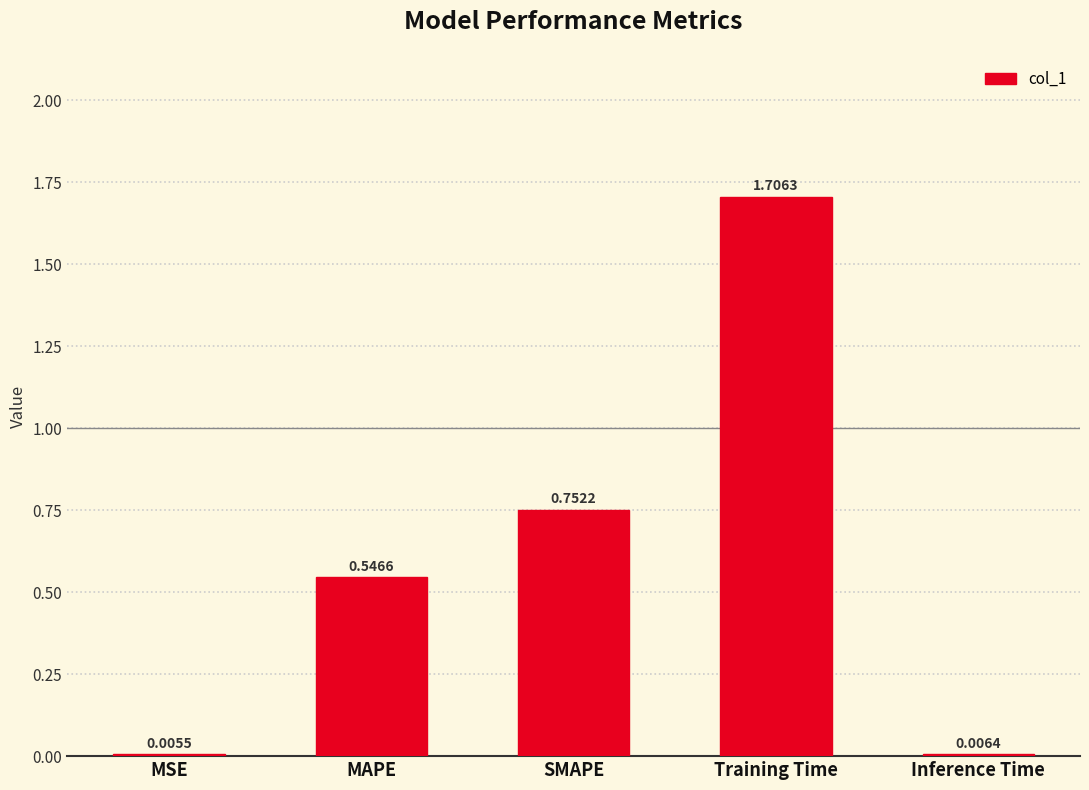

What is the average value?

0.6